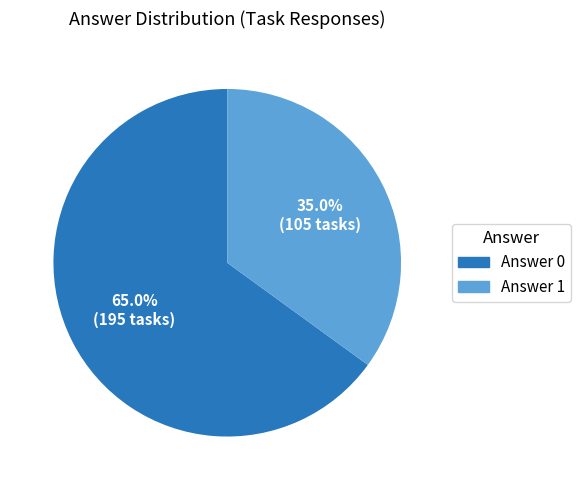

Does any single category account for the majority?

Yes